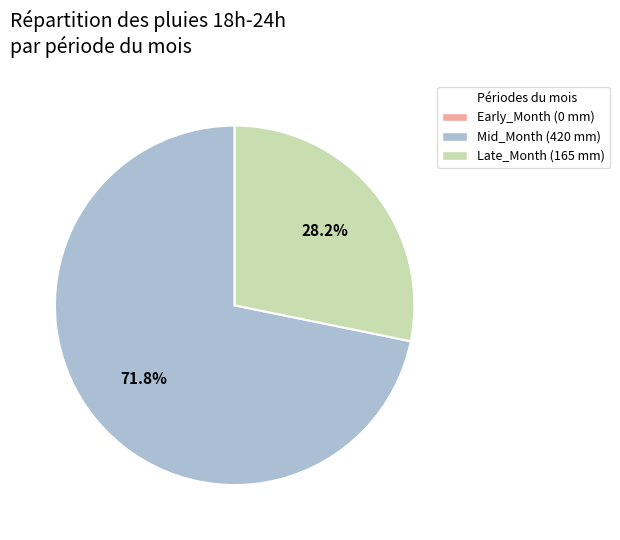

Is there any slice that represents more than half of the pie?

Yes